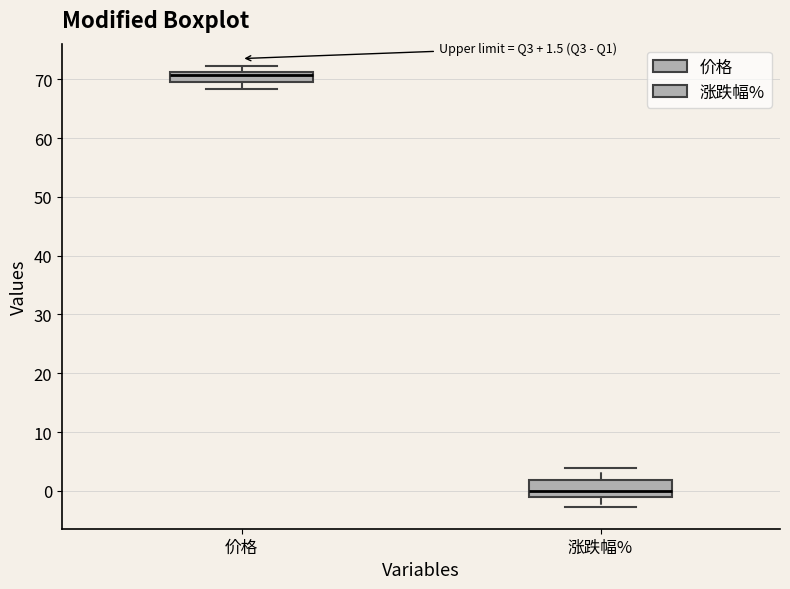

Which box is the tallest, from its lower edge to its upper edge?

涨跌幅%